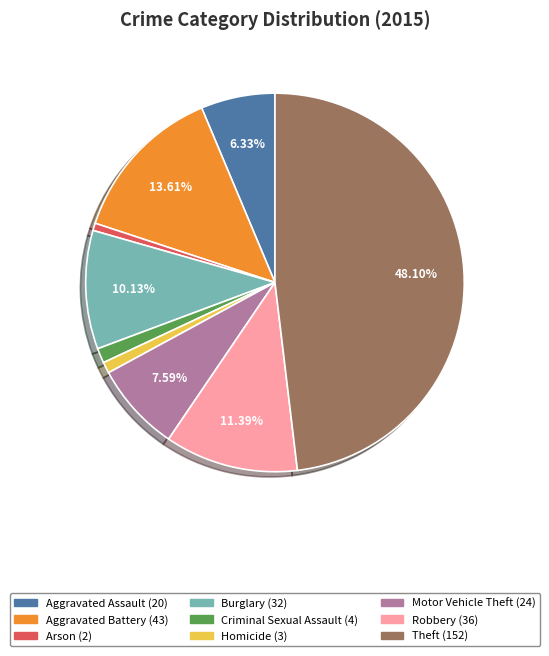

How many slices are in this pie chart?

9